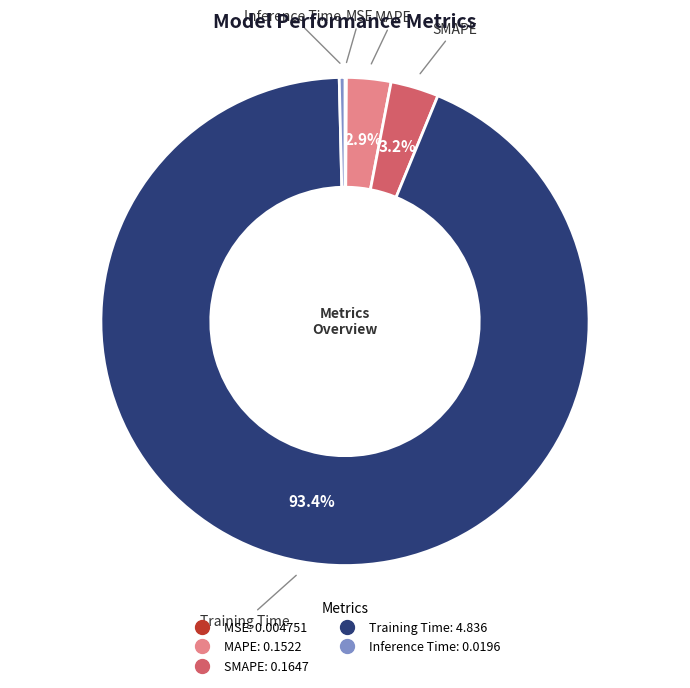

To the nearest percent, what is the difference between the MAPE and Inference Time slice percentages?

3%